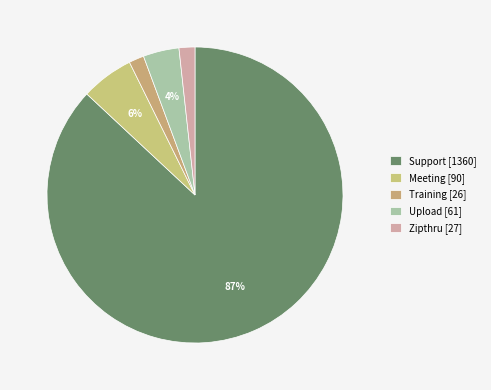

What is the smallest slice in the pie chart?

Training